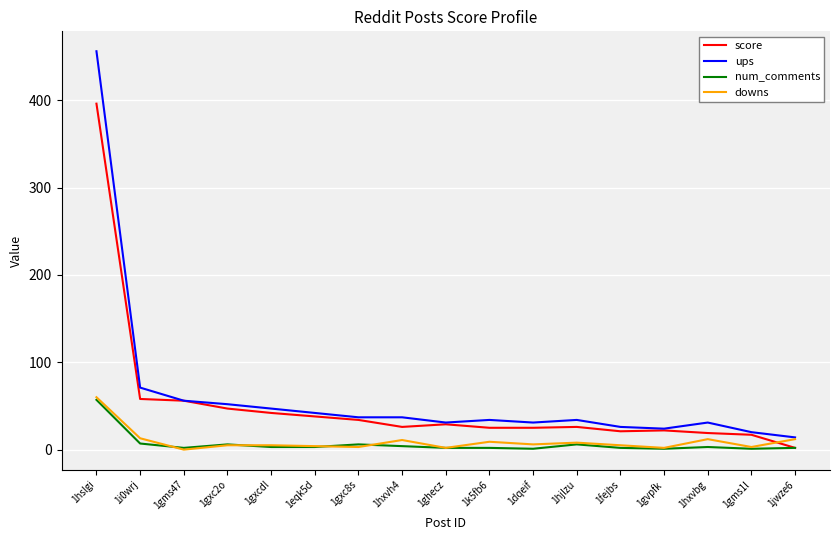

At which label does score reach its peak?

1hslgi